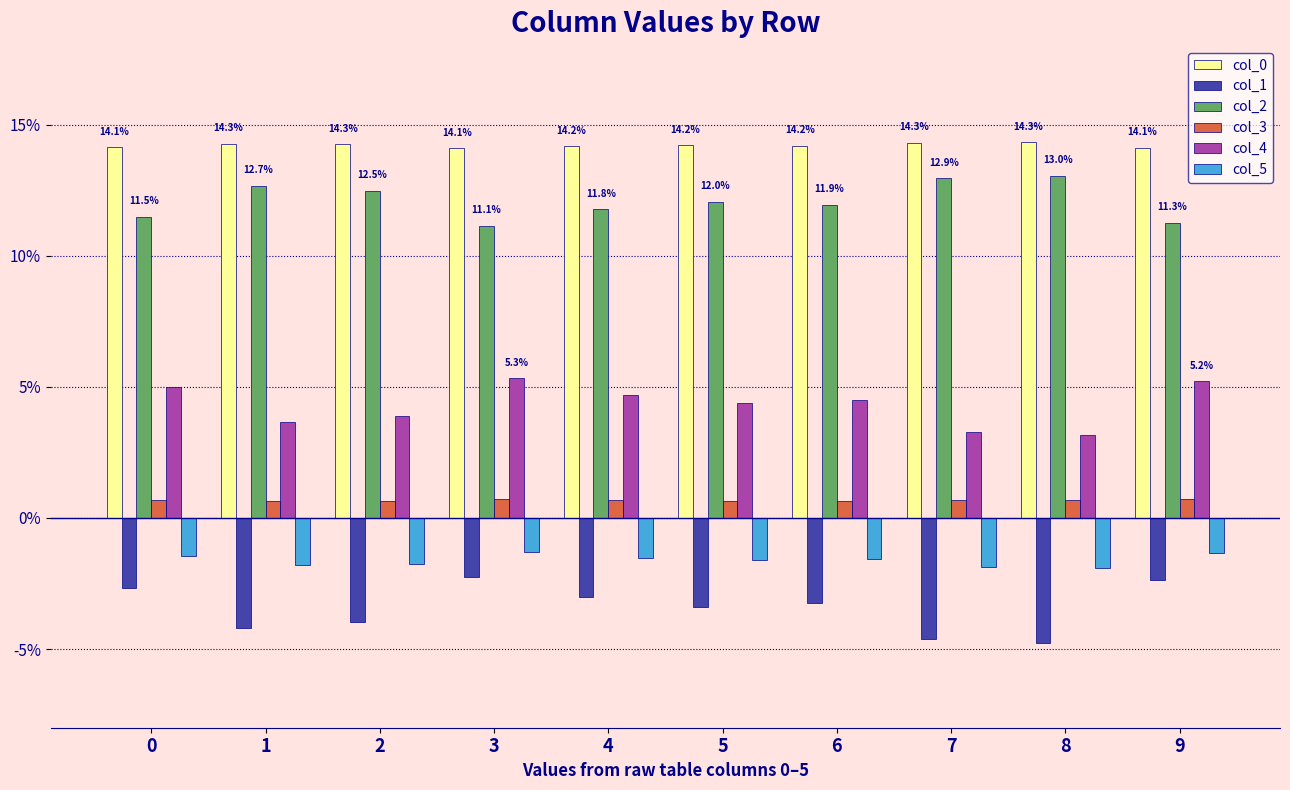

Which series has the widest spread of values?

col_1